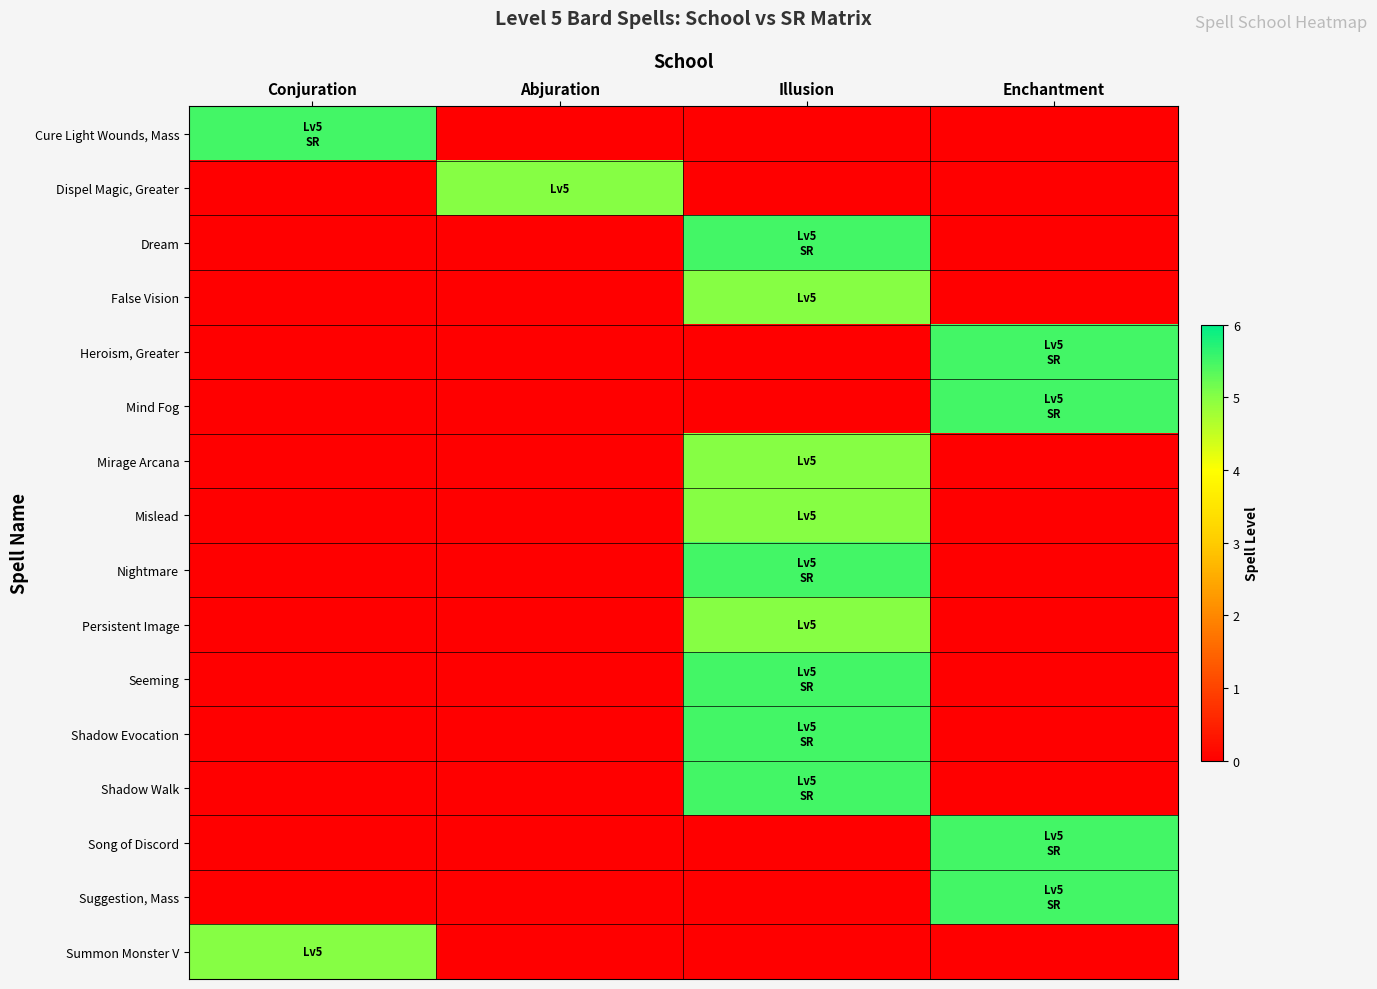

Reading left to right, what are all the values shown in this chart?

Cure Light Wounds, Mass: Conjuration=5.5	Abjuration=0.0	Illusion=0.0	Enchantment=0.0
Dispel Magic, Greater: Conjuration=0.0	Abjuration=5.0	Illusion=0.0	Enchantment=0.0
Dream: Conjuration=0.0	Abjuration=0.0	Illusion=5.5	Enchantment=0.0
False Vision: Conjuration=0.0	Abjuration=0.0	Illusion=5.0	Enchantment=0.0
Heroism, Greater: Conjuration=0.0	Abjuration=0.0	Illusion=0.0	Enchantment=5.5
Mind Fog: Conjuration=0.0	Abjuration=0.0	Illusion=0.0	Enchantment=5.5
Mirage Arcana: Conjuration=0.0	Abjuration=0.0	Illusion=5.0	Enchantment=0.0
Mislead: Conjuration=0.0	Abjuration=0.0	Illusion=5.0	Enchantment=0.0
Nightmare: Conjuration=0.0	Abjuration=0.0	Illusion=5.5	Enchantment=0.0
Persistent Image: Conjuration=0.0	Abjuration=0.0	Illusion=5.0	Enchantment=0.0
Seeming: Conjuration=0.0	Abjuration=0.0	Illusion=5.5	Enchantment=0.0
Shadow Evocation: Conjuration=0.0	Abjuration=0.0	Illusion=5.5	Enchantment=0.0
Shadow Walk: Conjuration=0.0	Abjuration=0.0	Illusion=5.5	Enchantment=0.0
Song of Discord: Conjuration=0.0	Abjuration=0.0	Illusion=0.0	Enchantment=5.5
Suggestion, Mass: Conjuration=0.0	Abjuration=0.0	Illusion=0.0	Enchantment=5.5
Summon Monster V: Conjuration=5.0	Abjuration=0.0	Illusion=0.0	Enchantment=0.0